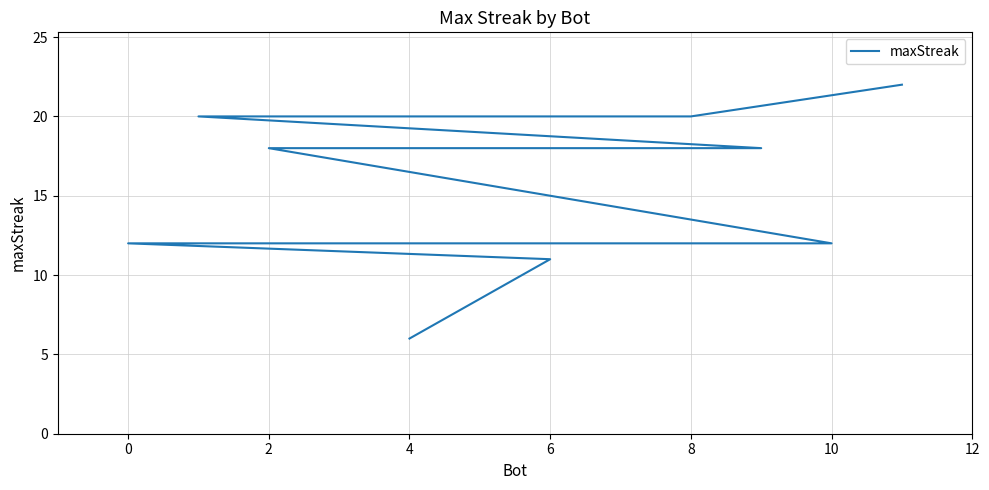

Count the number of data series in this chart.

1